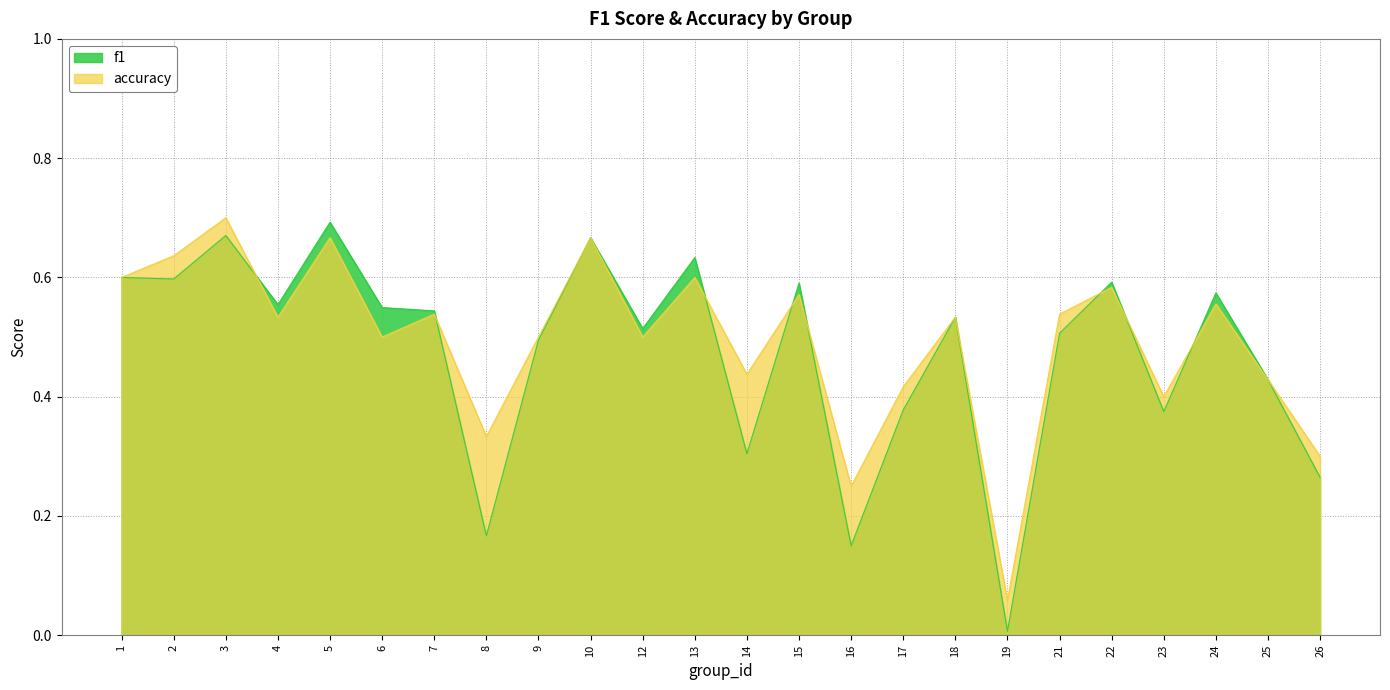

Count the number of data series in this chart.

2